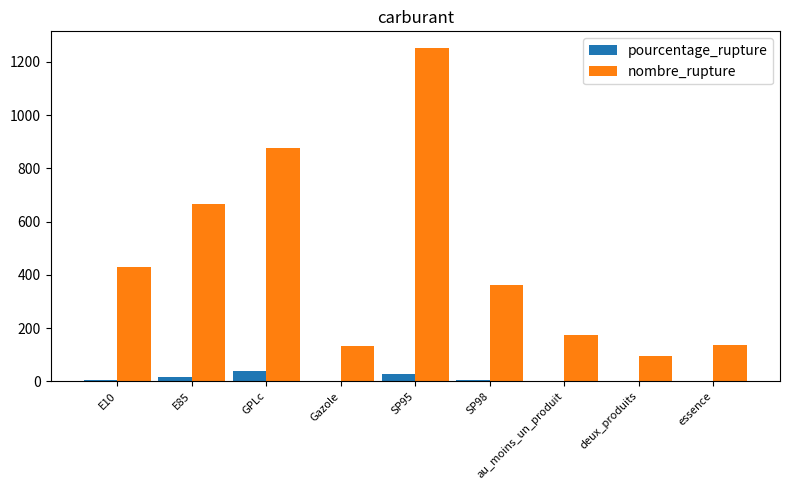

Between E10 and E85, which series saw the biggest shift?

nombre_rupture